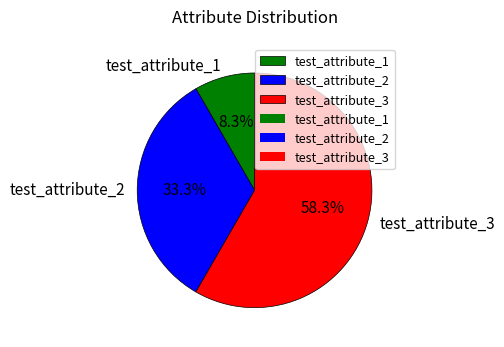

The test_attribute_1 slice represents 8% of the pie. True or false?

True